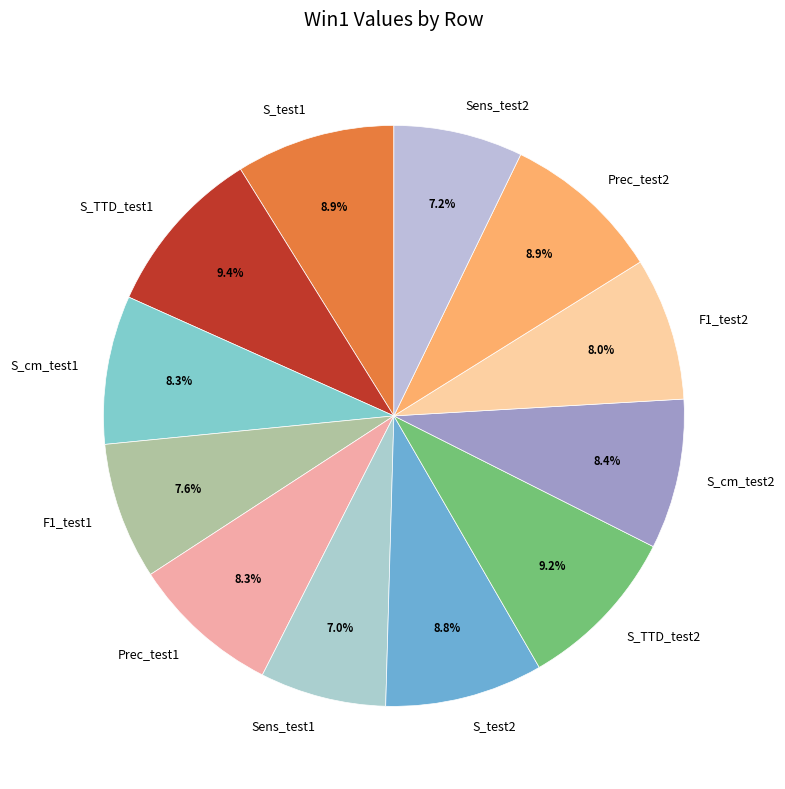

How many slices are in this pie chart?

12